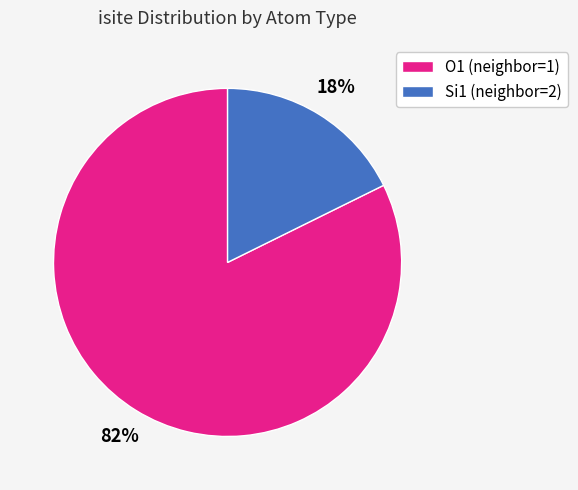

Which slice is the smallest?

Si1 (neighbor=2)